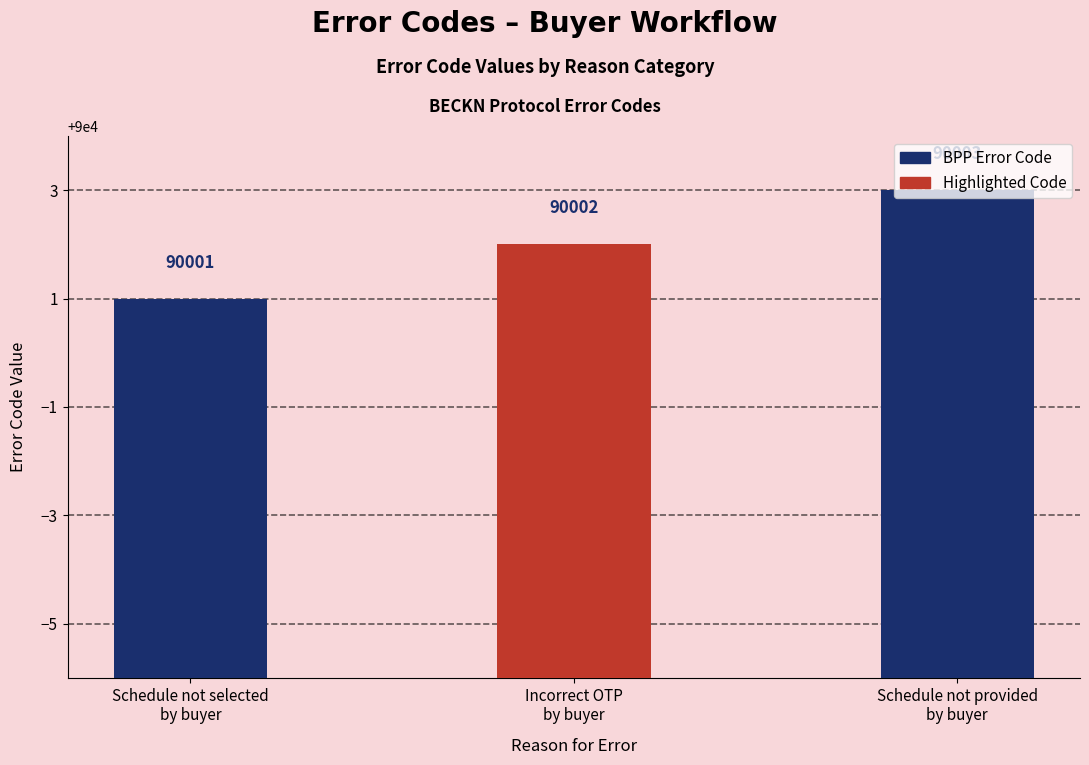

Does the chart contain any negative values?

No